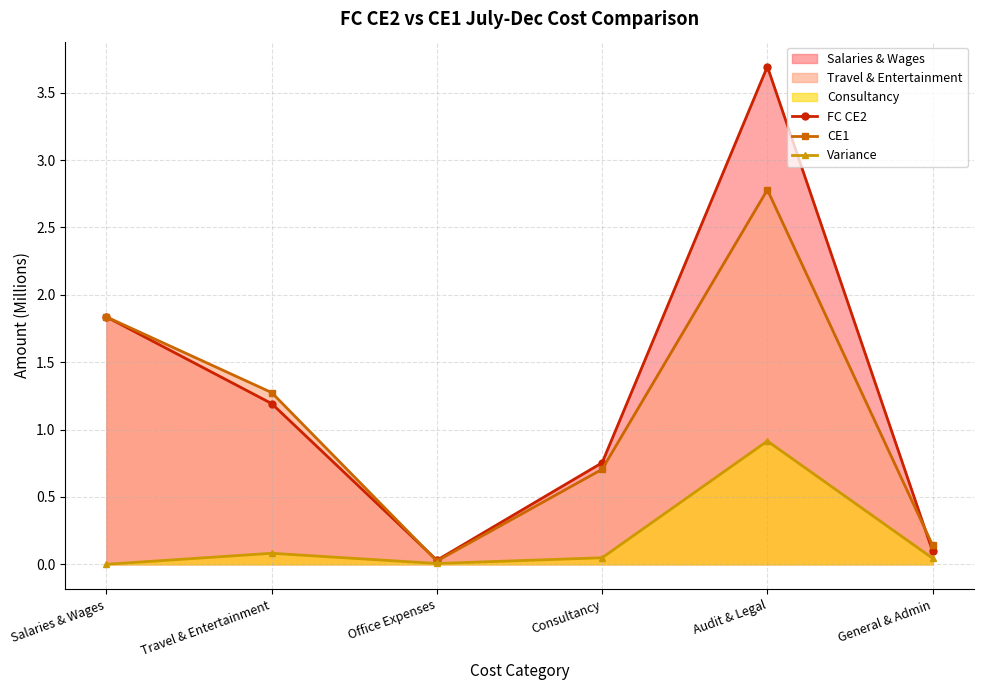

Where does the FC CE2 series first go above 1?

Salaries & Wages